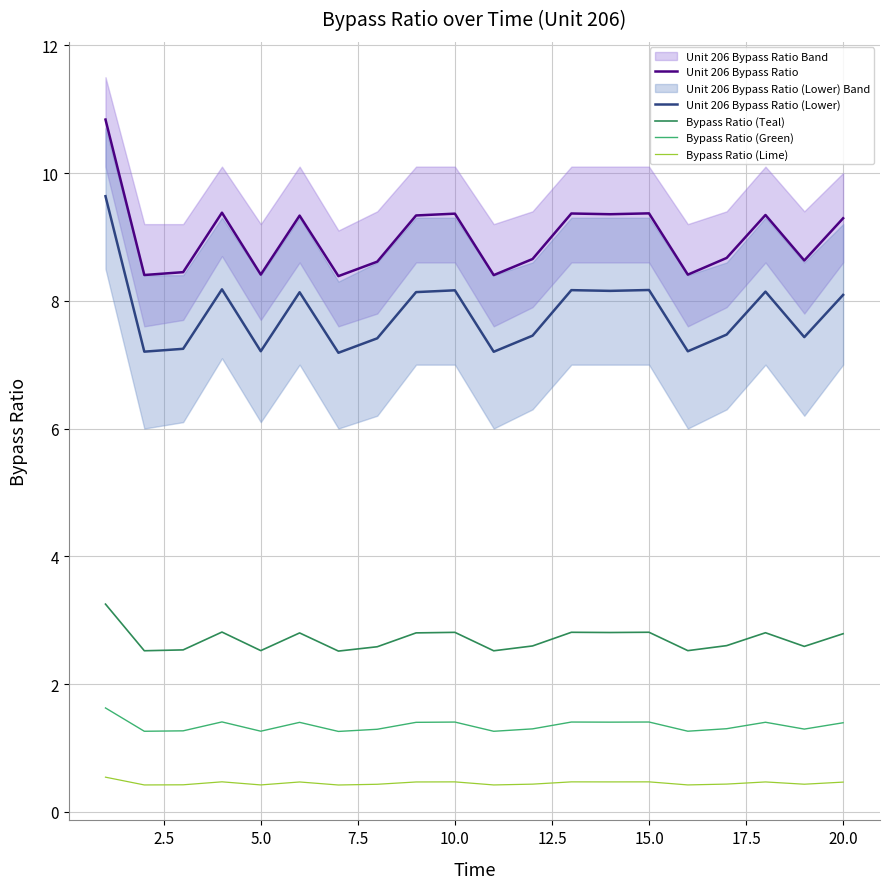

At how many categories does at least one series exceed 5?

20